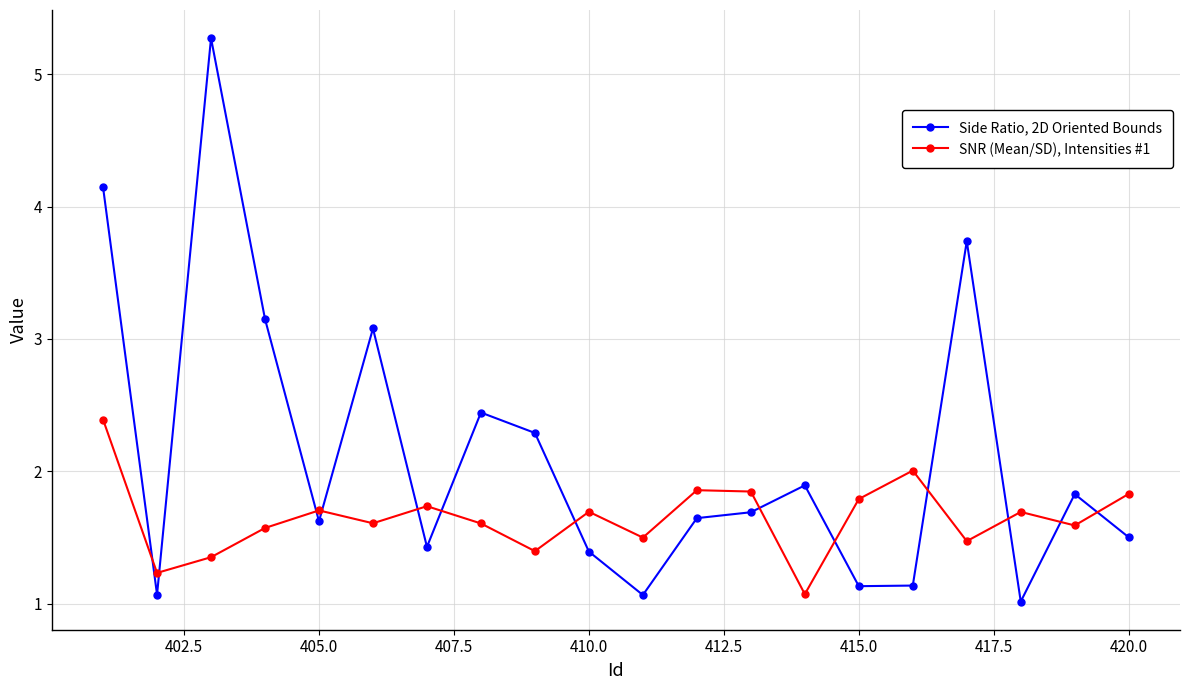

True or false: Side Ratio, 2D Oriented Bounds has more than 2 points higher than both neighbors.

True